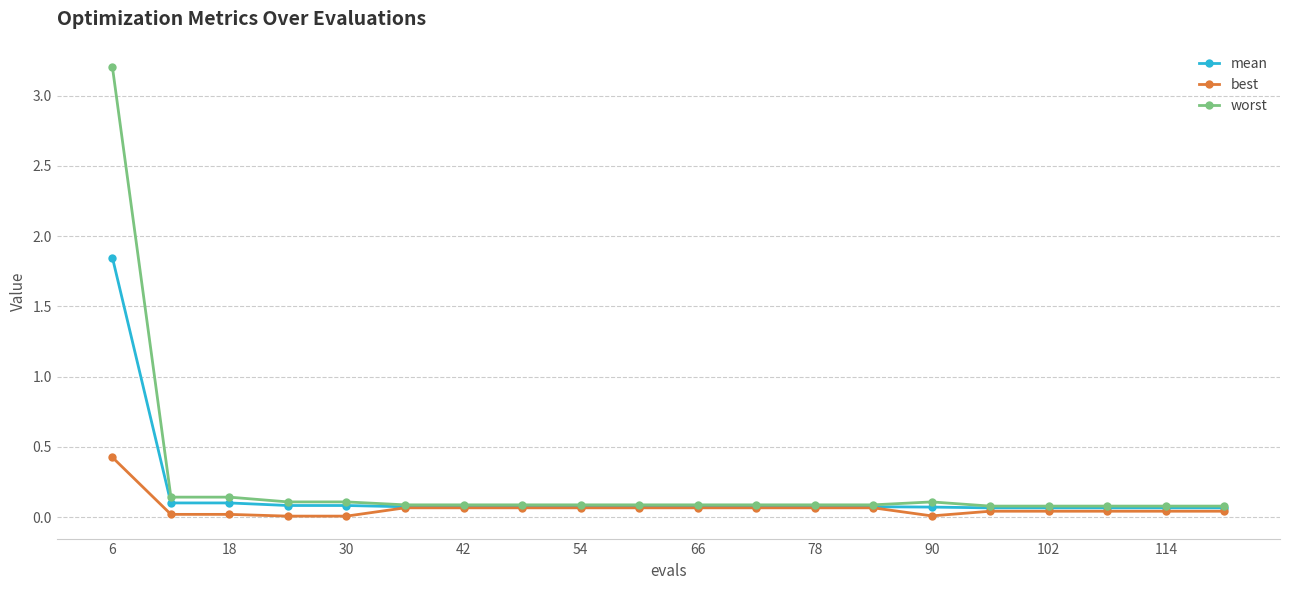

What is the sum of all worst values?

5.0